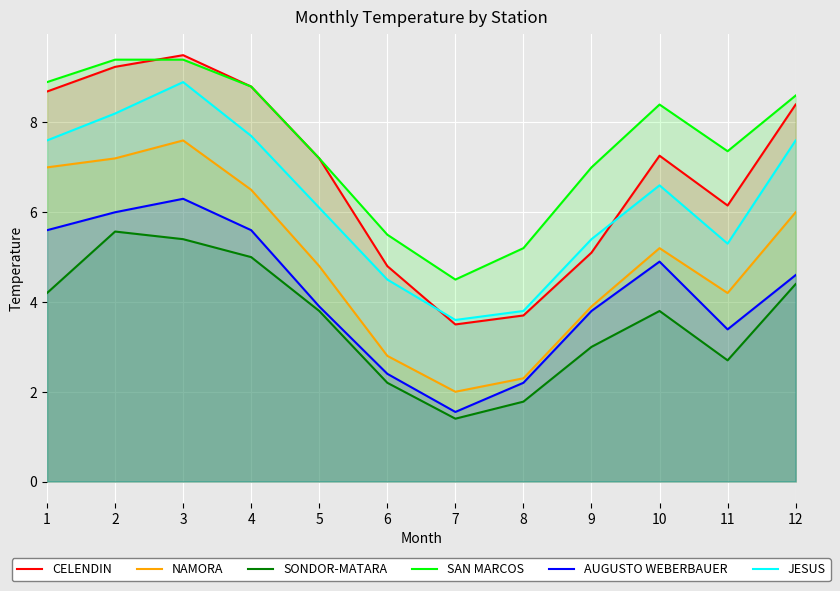

In SAN MARCOS, how many points are lower than both neighbors (excluding endpoints)?

2